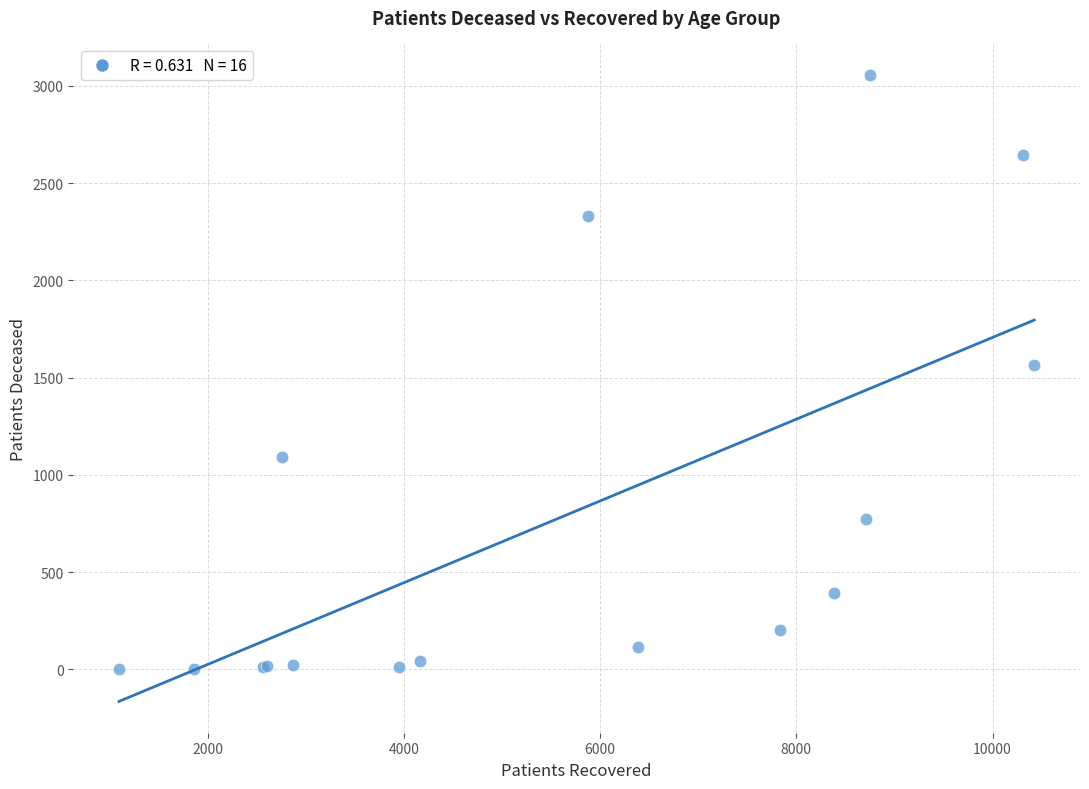

What Y value in the scatter plot is closest to 1530?

1566